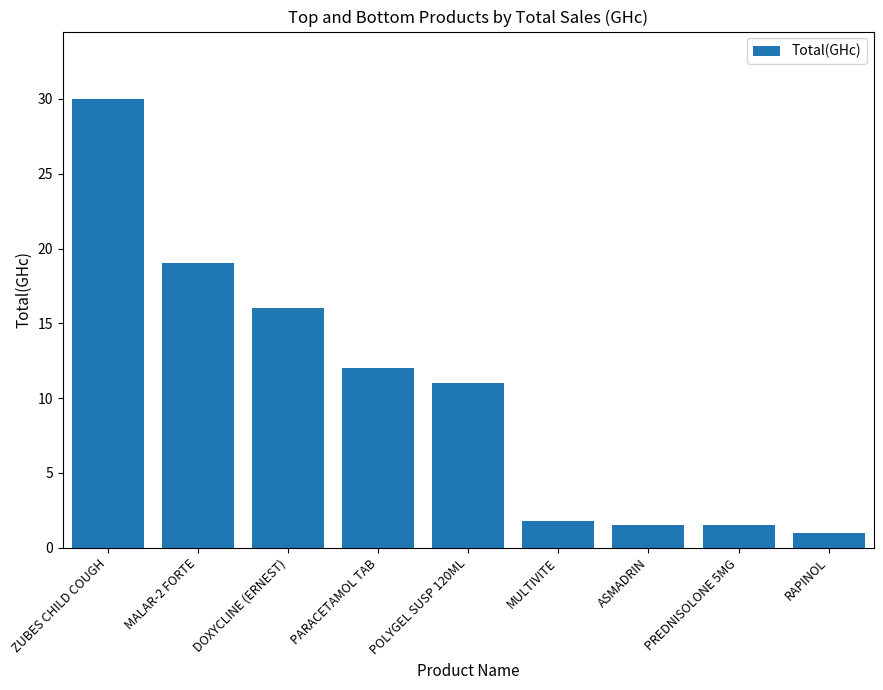

How many values are below 11?

4